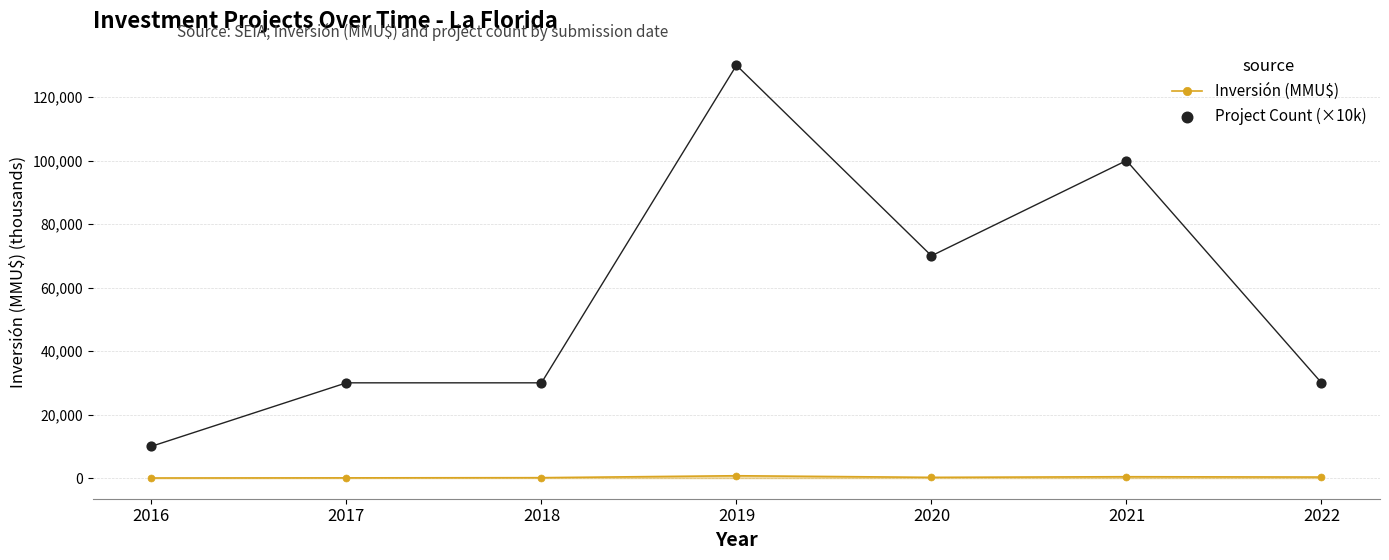

Is the value of Inversión (MMU$) at 2022 greater than the value of Project Count (×10k) at 2018?

No